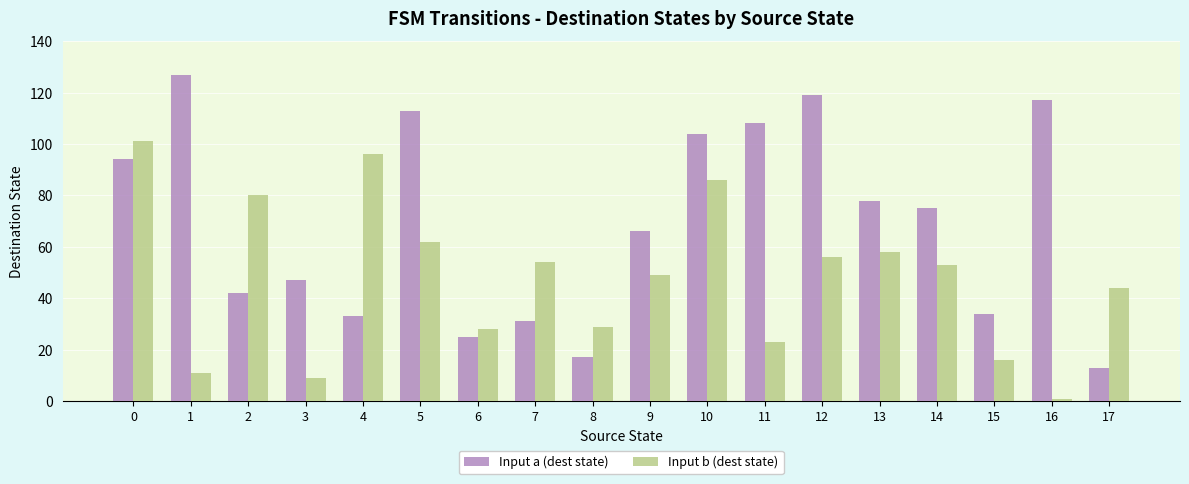

What is the difference between the maximum and minimum values in the Input a (dest state) series?

114